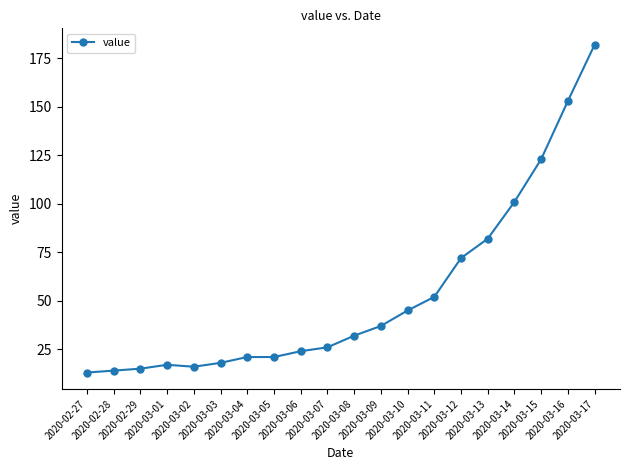

Which has a higher value, 2020-03-01 or 2020-03-15?

2020-03-15